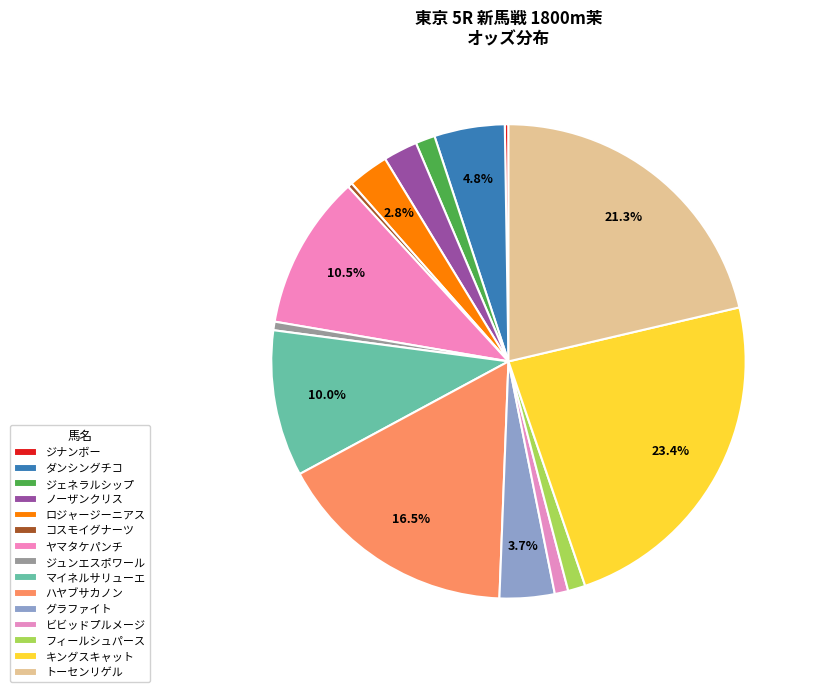

How much of the chart is everything except ハヤブサカノン?

83.5%